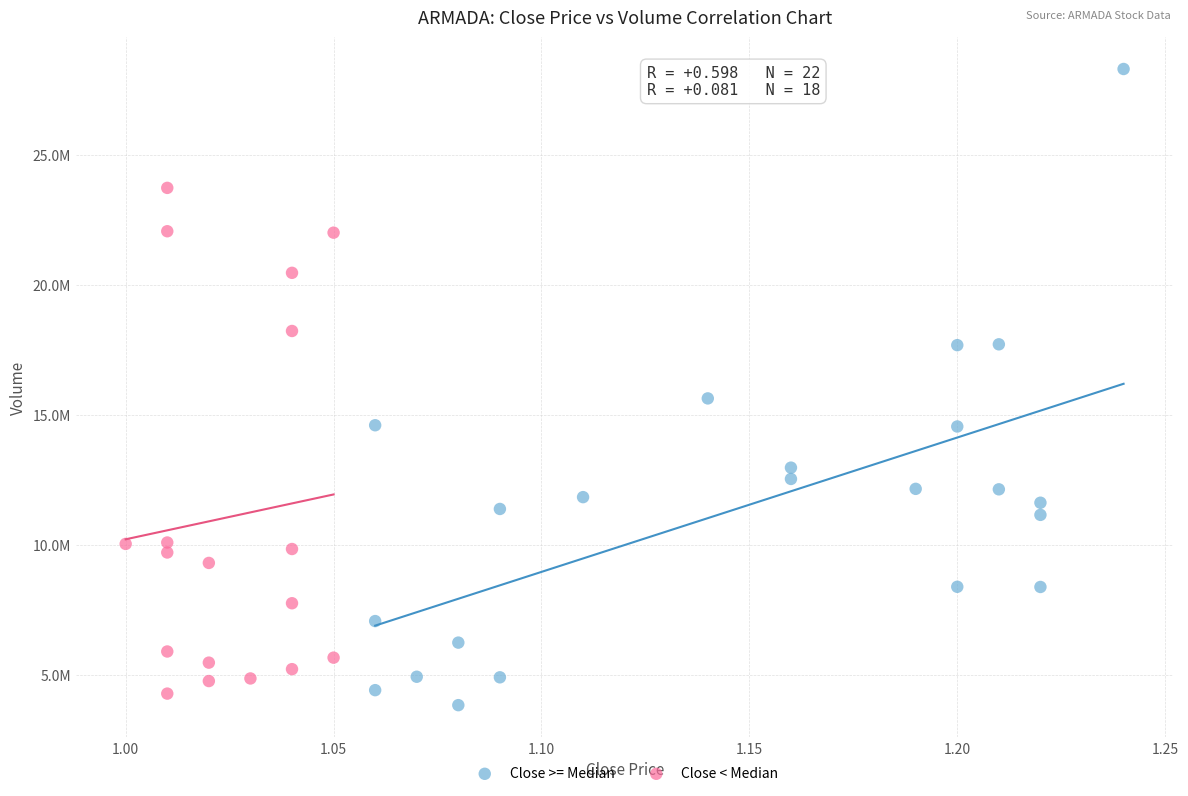

What are all the series names shown in the legend?

Close >= Median, Close < Median